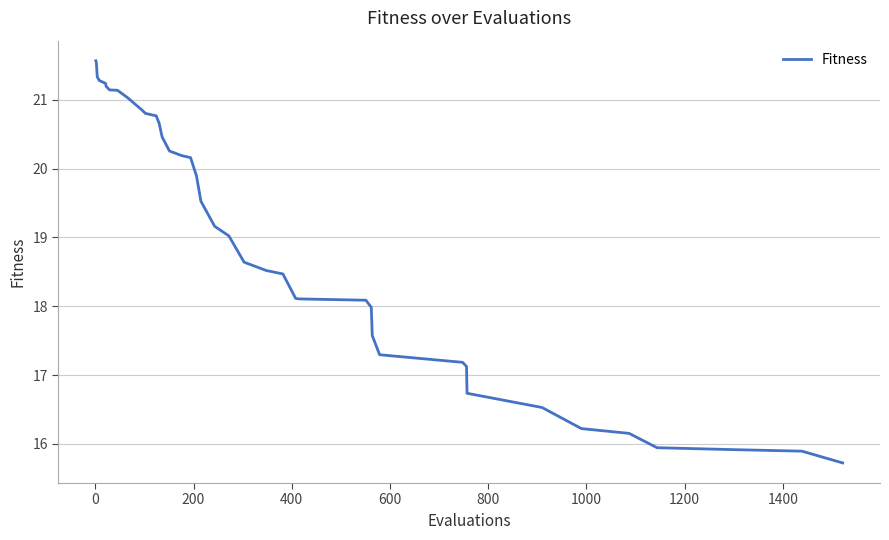

How many categories are shown in the chart?

40